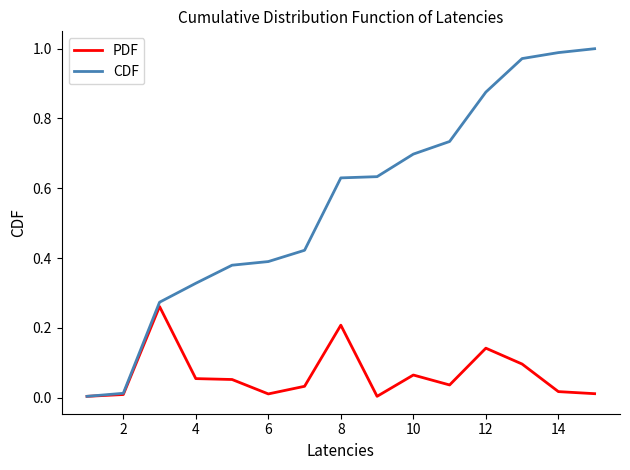

List the series in order of their peak value, lowest first.

PDF, CDF